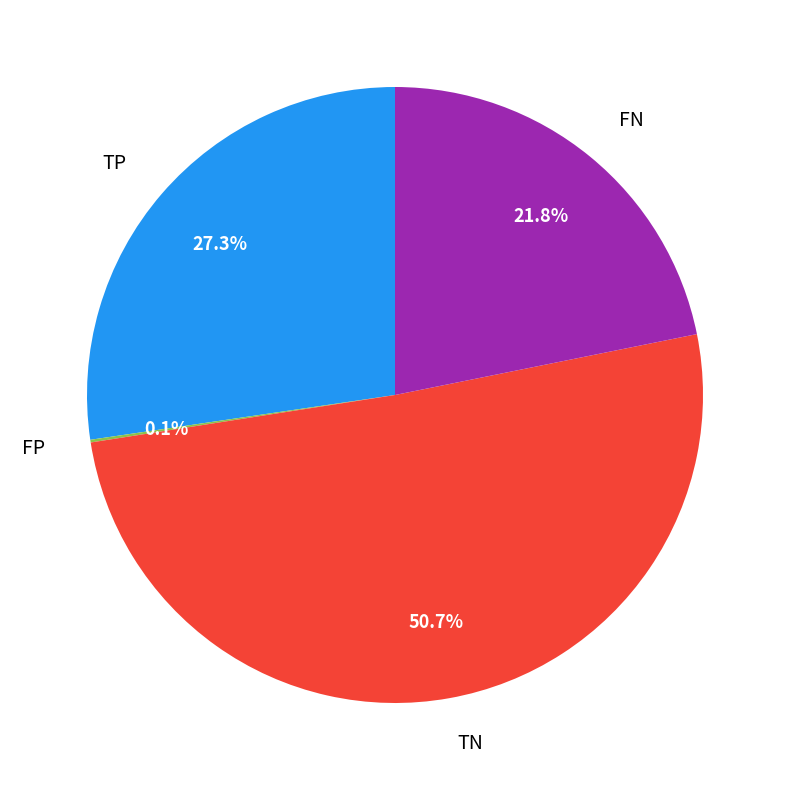

Do FN and TP together represent more than half of the pie?

No